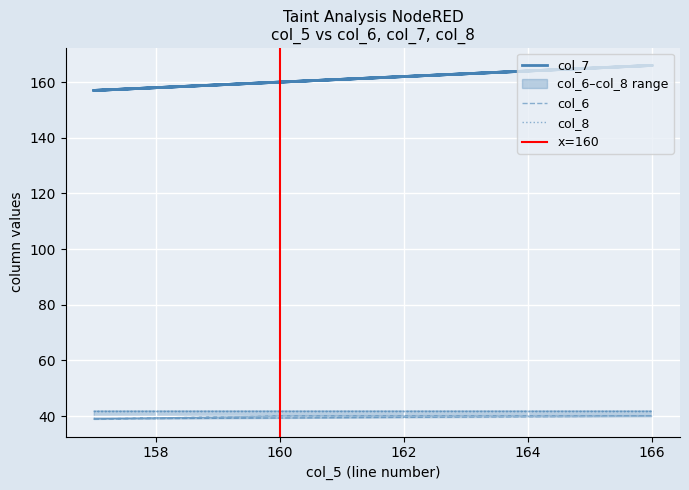

Which category has the lowest value in the col_6 series?

157